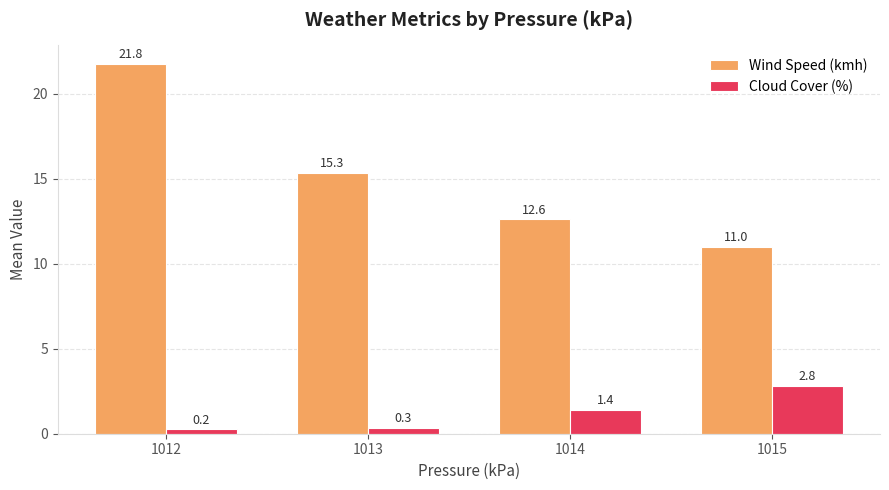

How many bars are there in total?

8